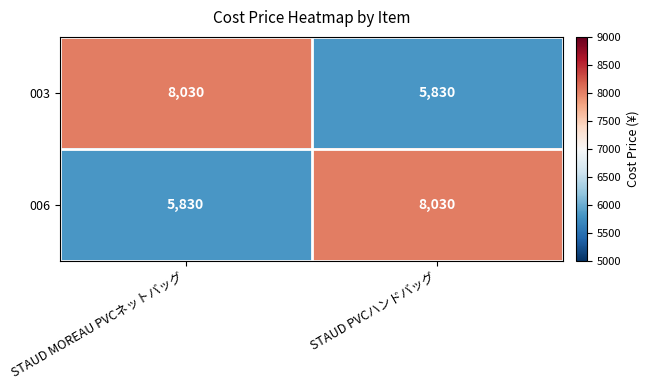

What is the total value across all series at STAUD PVCハンドバッグ?

13860